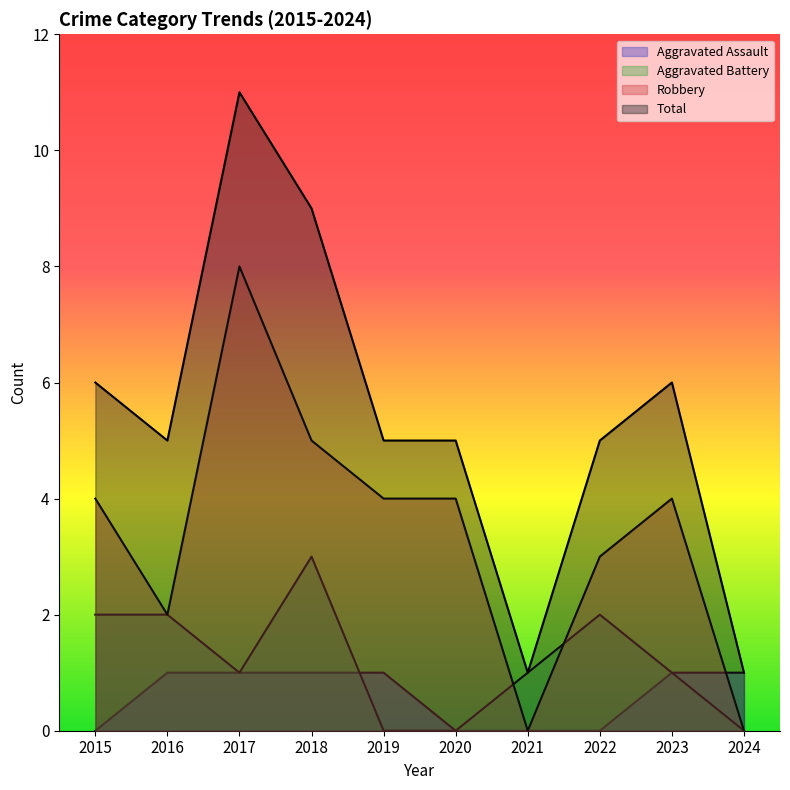

What is the value of the Aggravated Battery point at the 9th from the left?

1